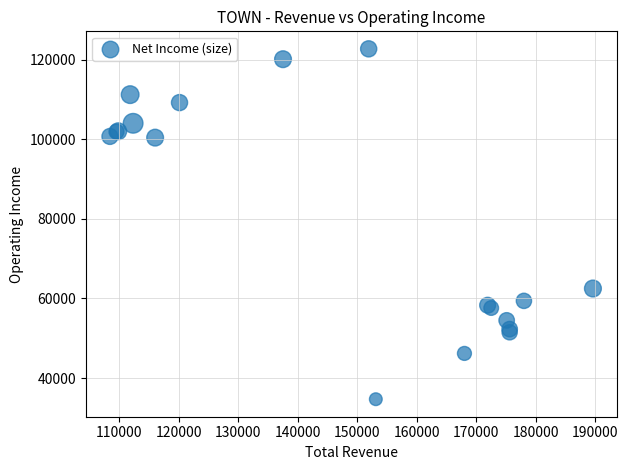

What Y value in the scatter plot is closest to 78700?

62500